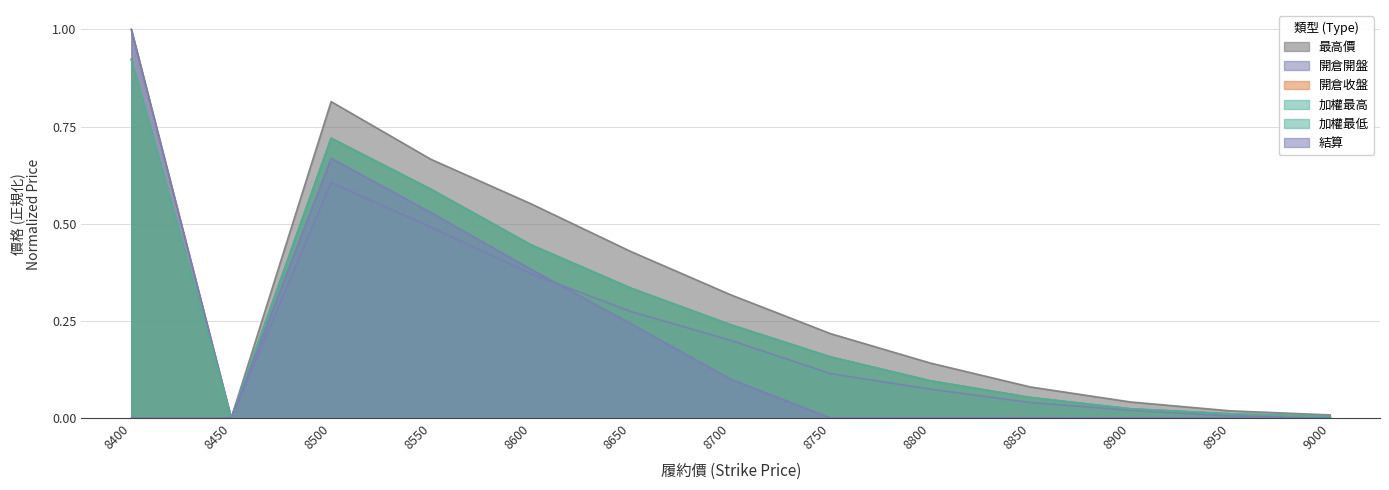

True or false: 最高價 and 開倉開盤 intersect in this chart.

False